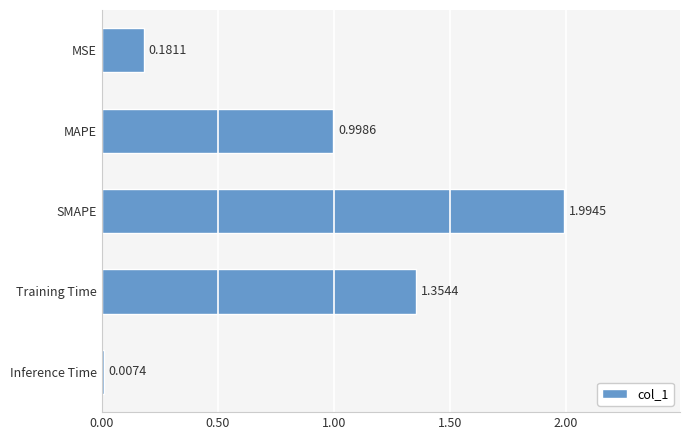

Are the bars horizontal?

Yes